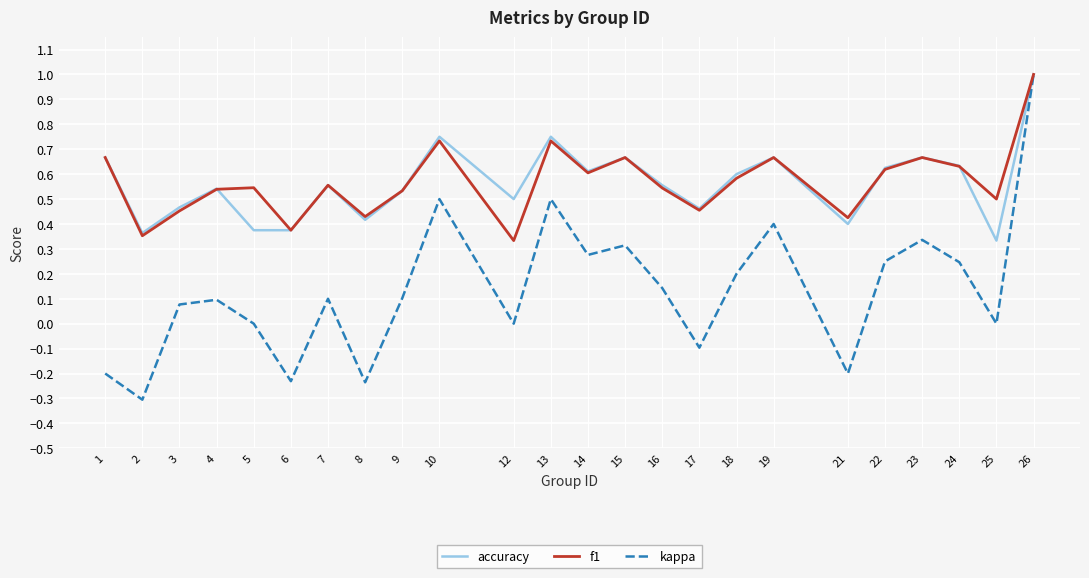

The value of accuracy at 6 is 0.4. True or false?

True